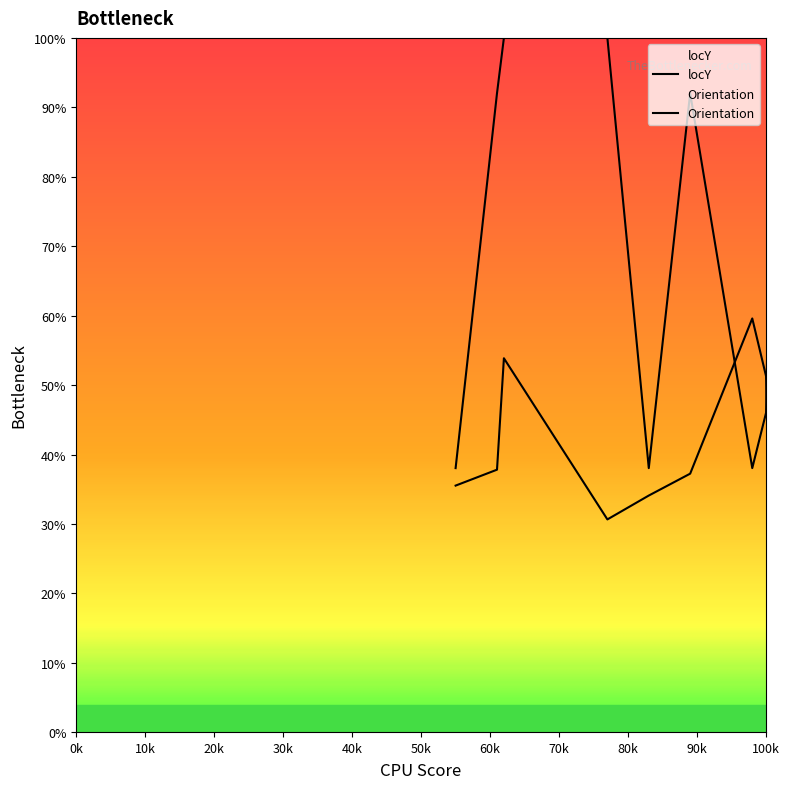

What are all the series names shown in the legend?

locY, Orientation